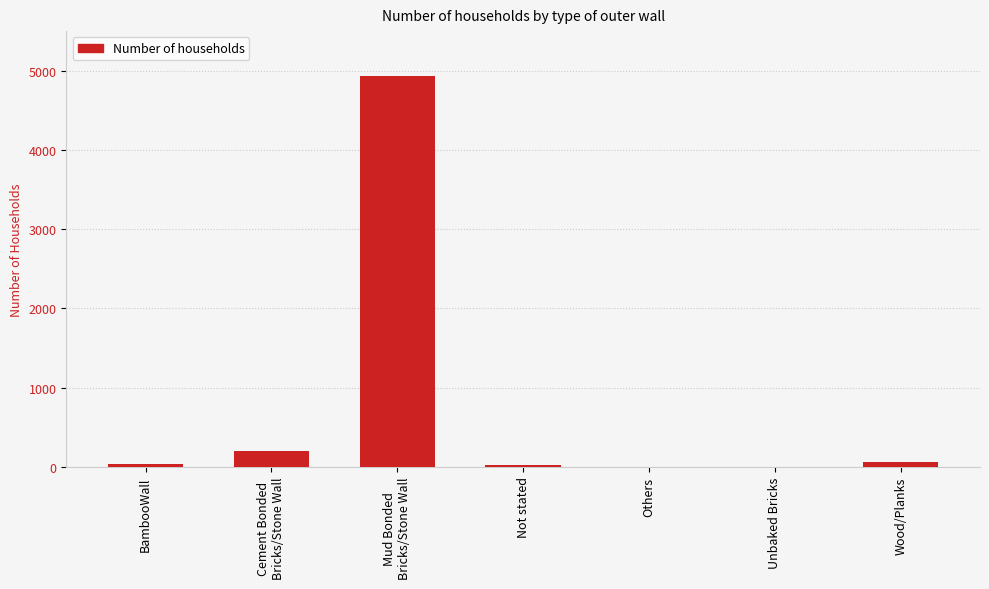

Does the chart contain stacked bars?

No